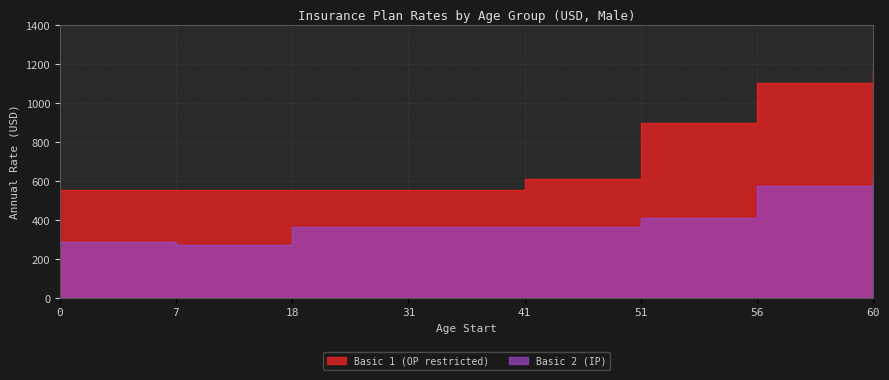

What is the value of the Basic 2 (IP) point at the 8th from the left?

635